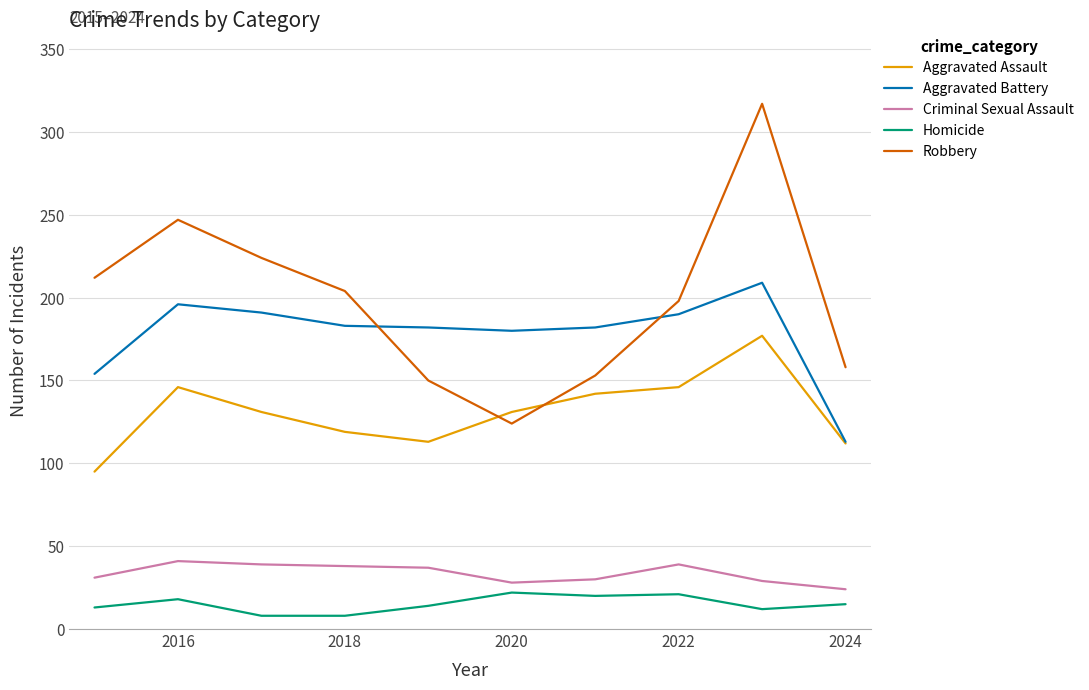

Which series has the largest total across all categories?

Robbery